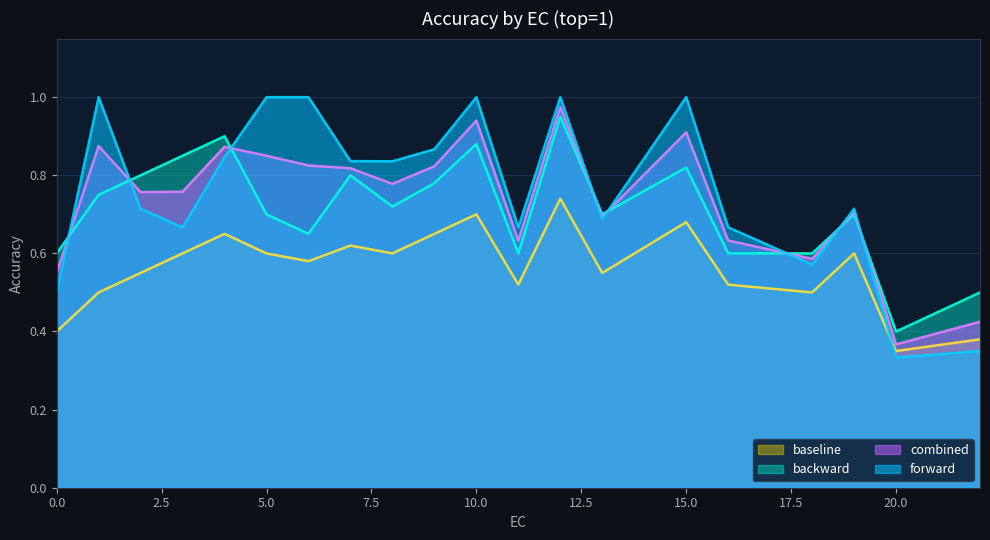

True or false: forward and combined cross at least once.

True